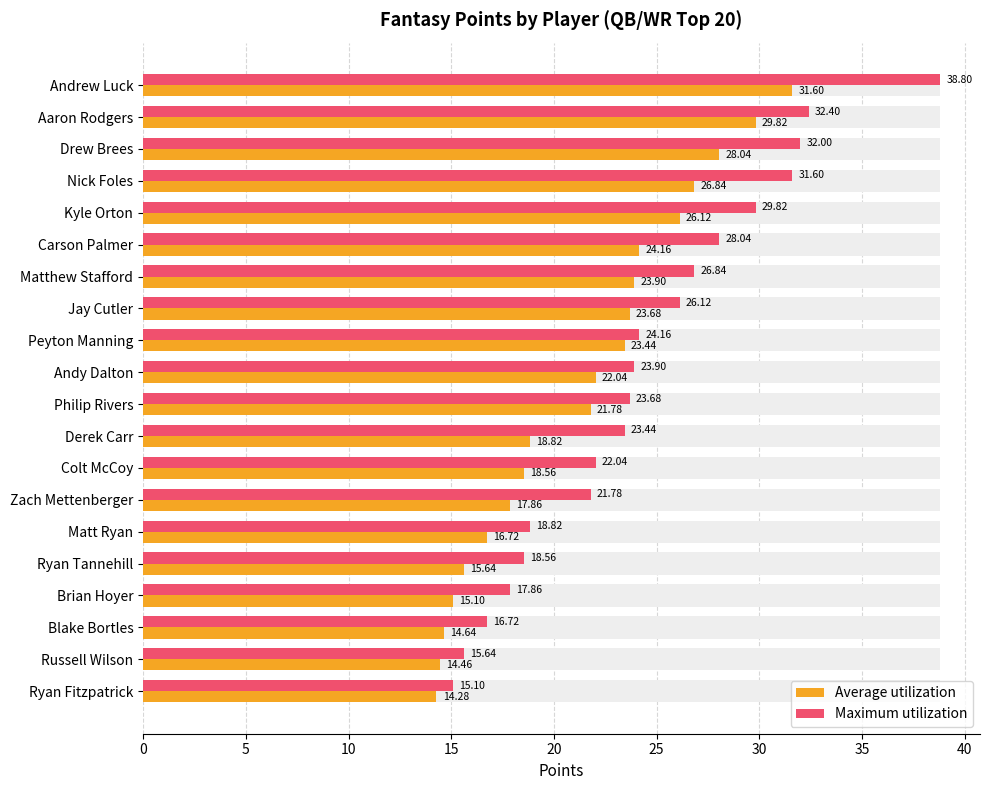

How many bars are there in total?

40